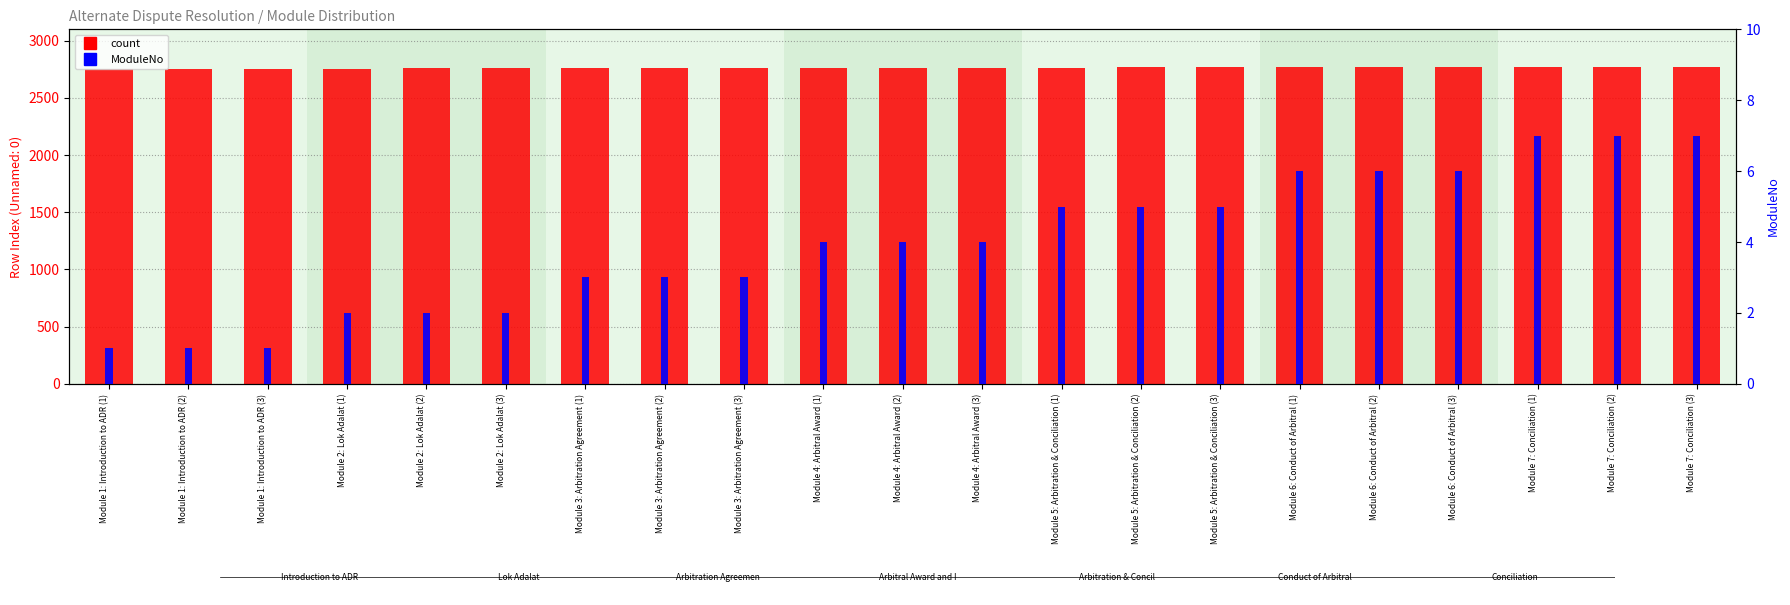

The count series shows 2771 at Module 6: Conduct of Arbitral (3). True or false?

True